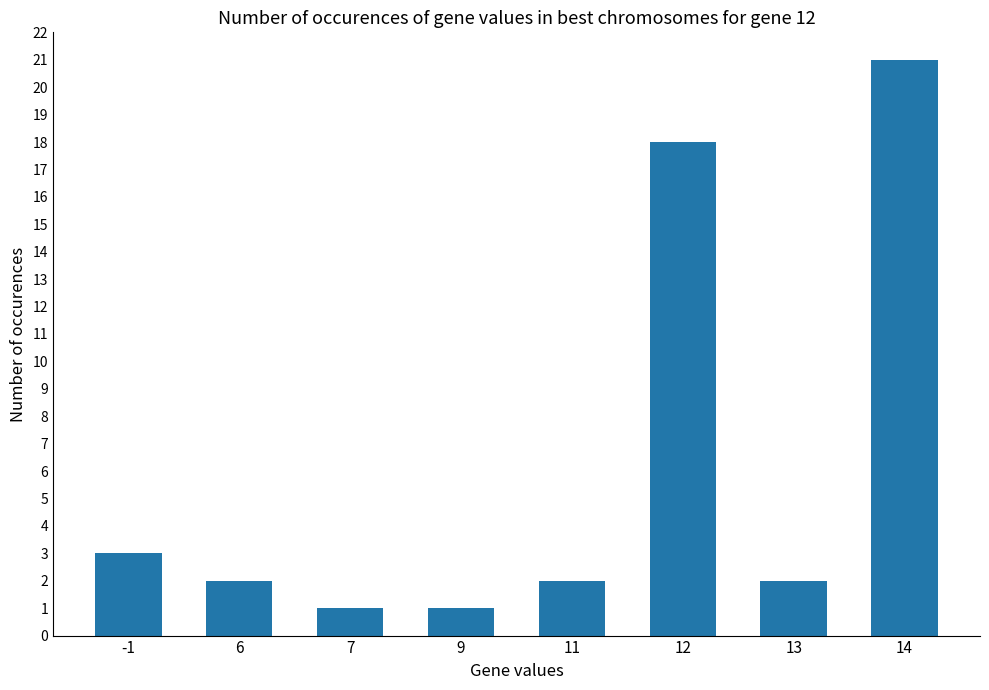

What is the ratio of the value at 6 to the value at 12?

0.1